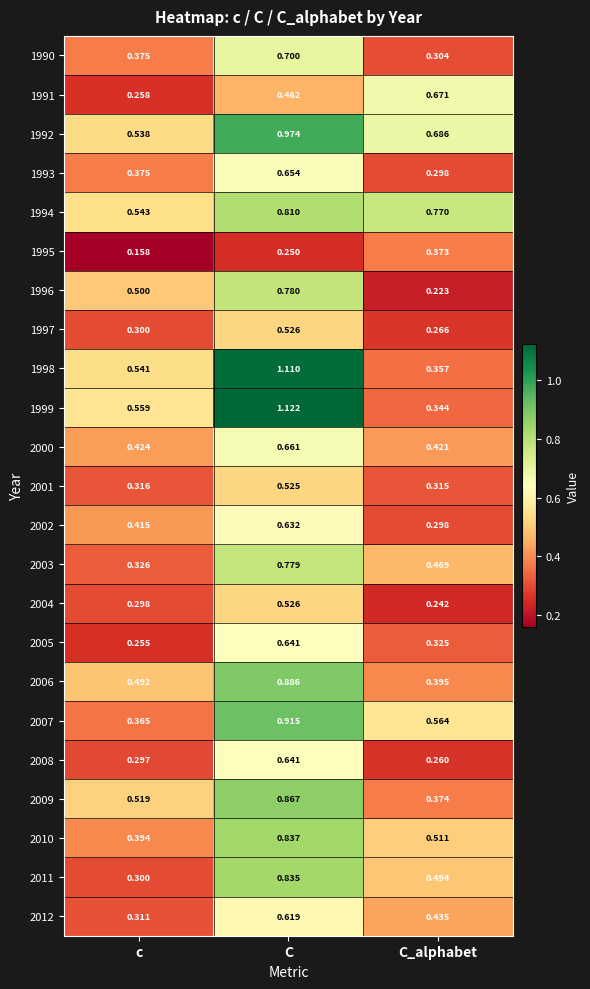

Which category has the highest value across all series?

C